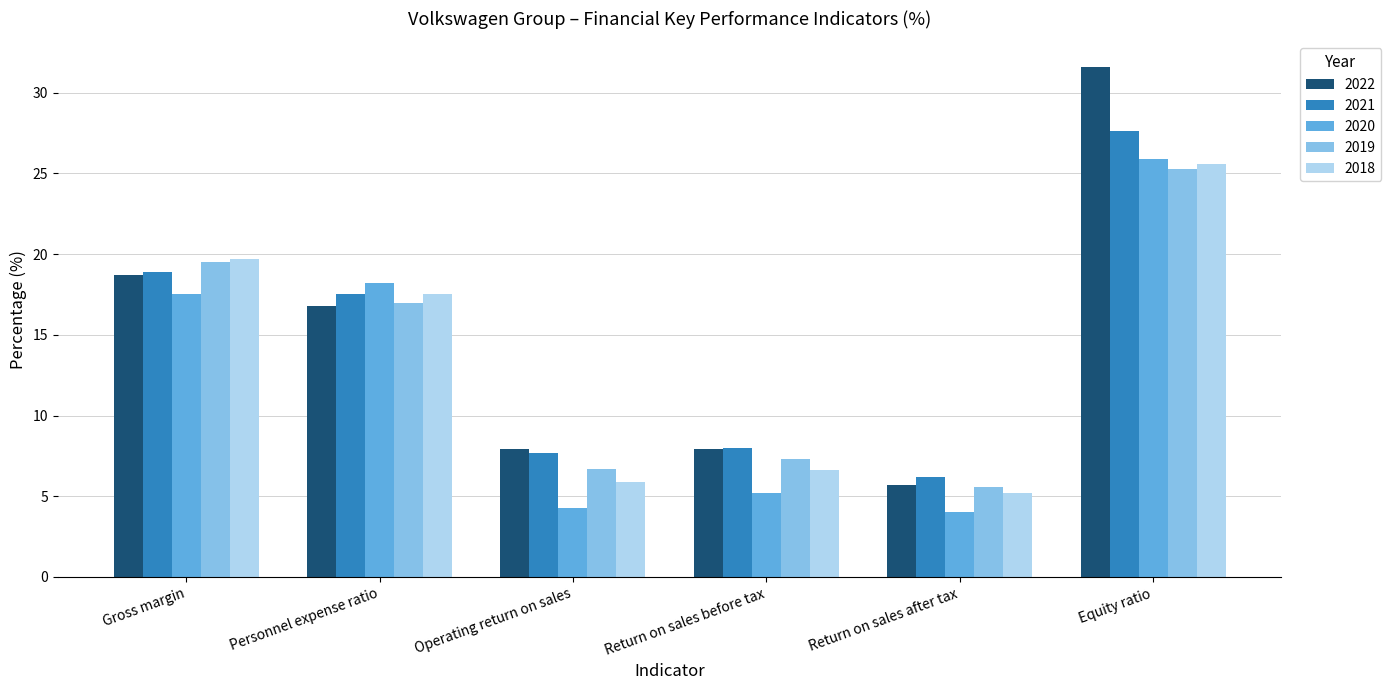

What is the average value of the 2021 series?

14.3